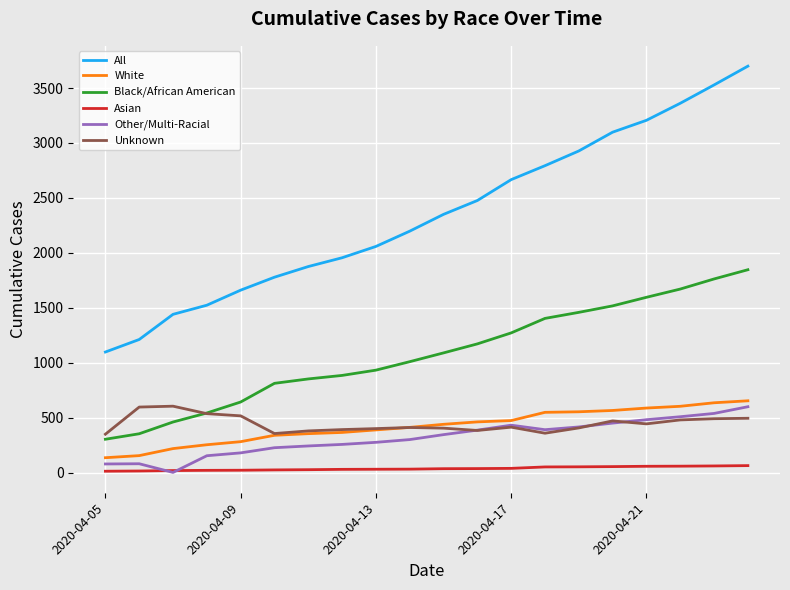

What is the difference between the second highest and second lowest values in the White series?

481